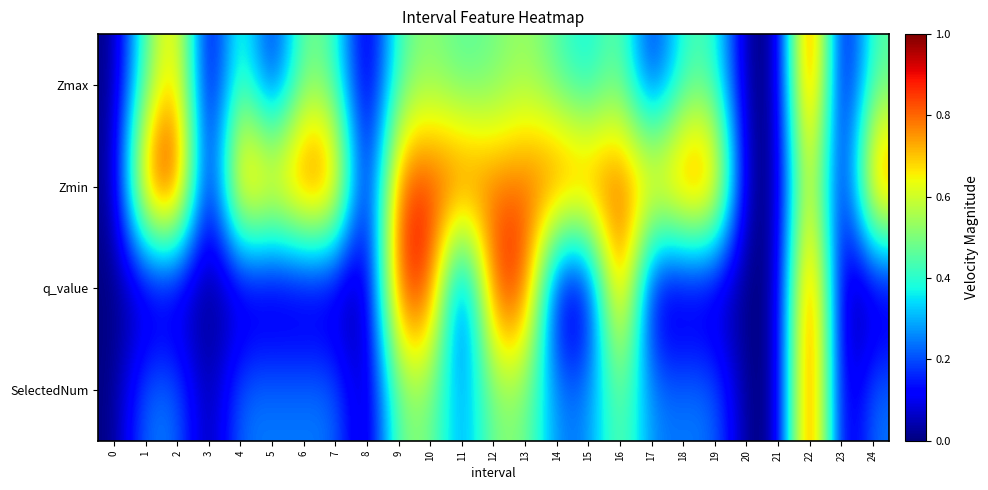

What is the total value across all series at 5?

1.1